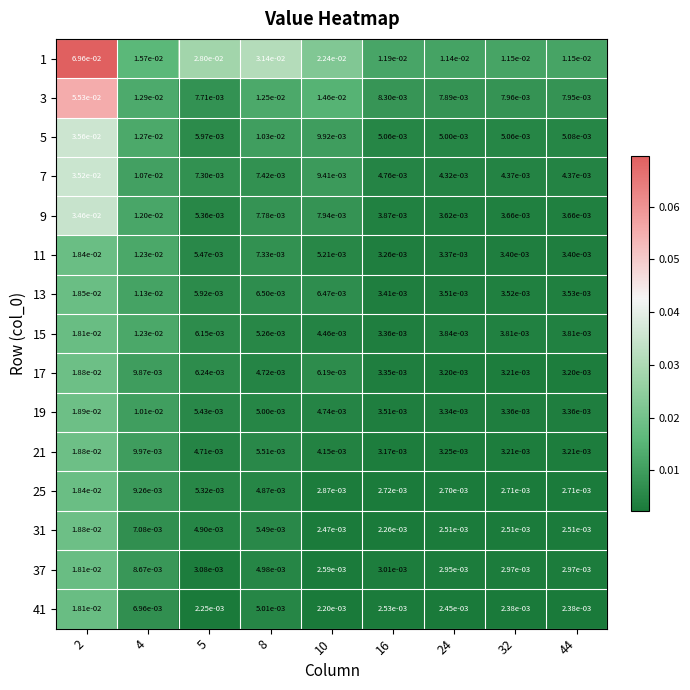

Is the value of 21 at 8 greater than the value of 11 at 10?

Yes